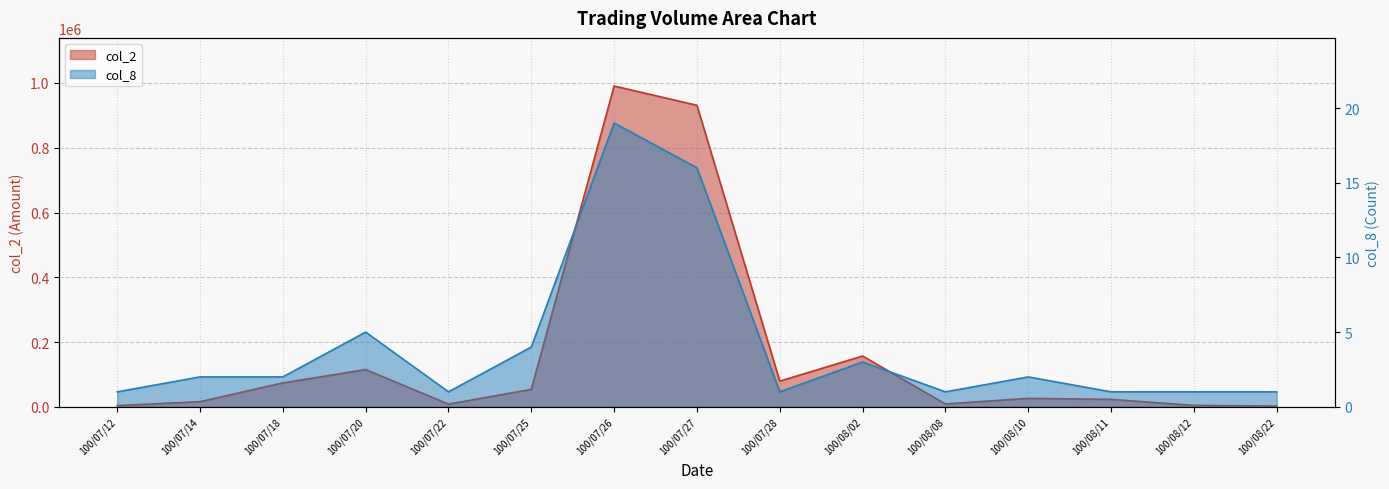

True or false: col_8 has more than 0 interior local peaks.

True